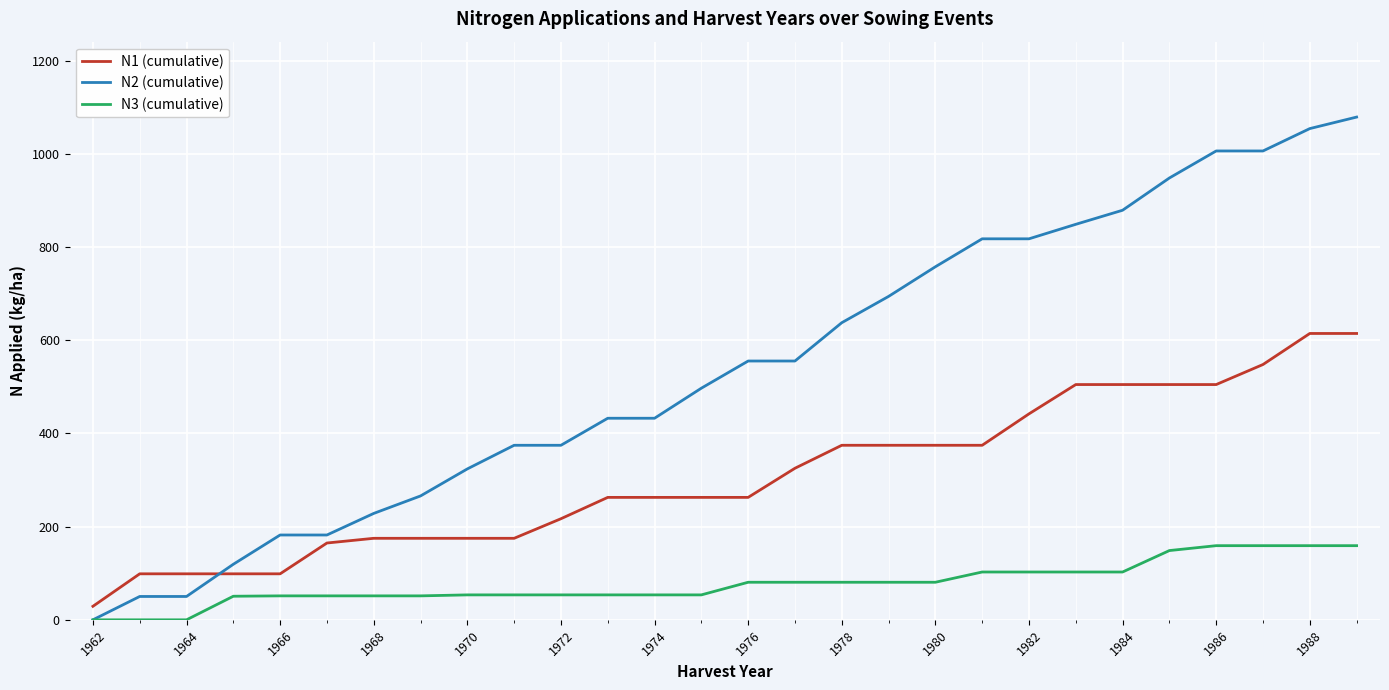

True or false: N3 (cumulative) and N1 (cumulative) intersect in this chart.

False